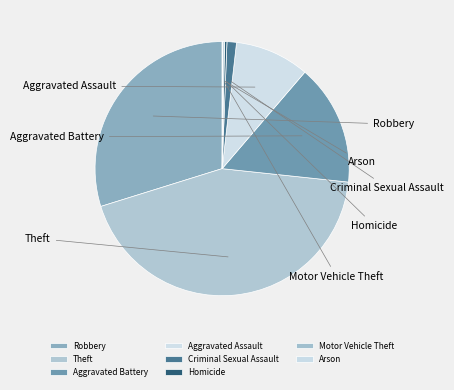

The Theft slice represents 44% of the pie. True or false?

True